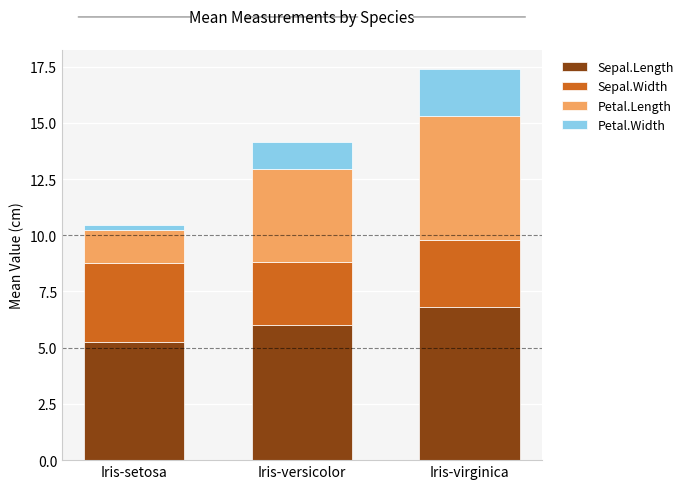

Are the bars horizontal?

No